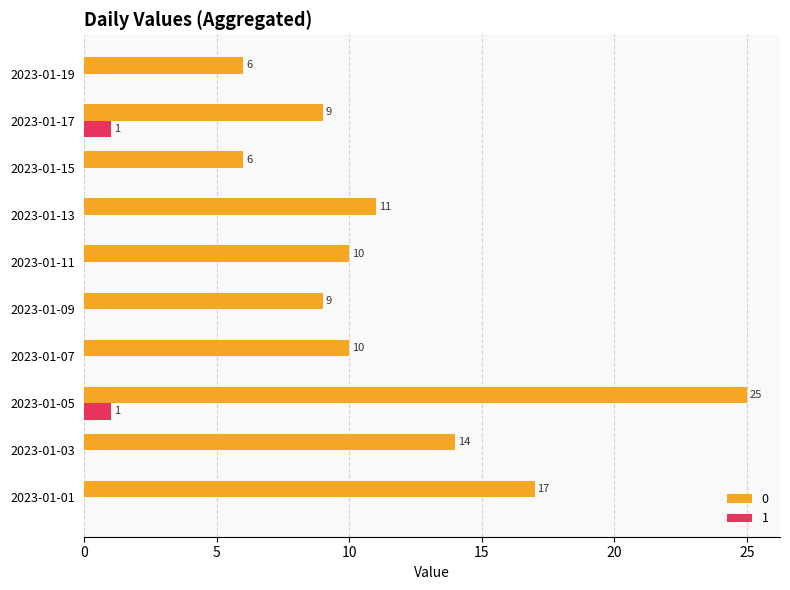

The 0 series shows 16 at 2023-01-09. True or false?

False